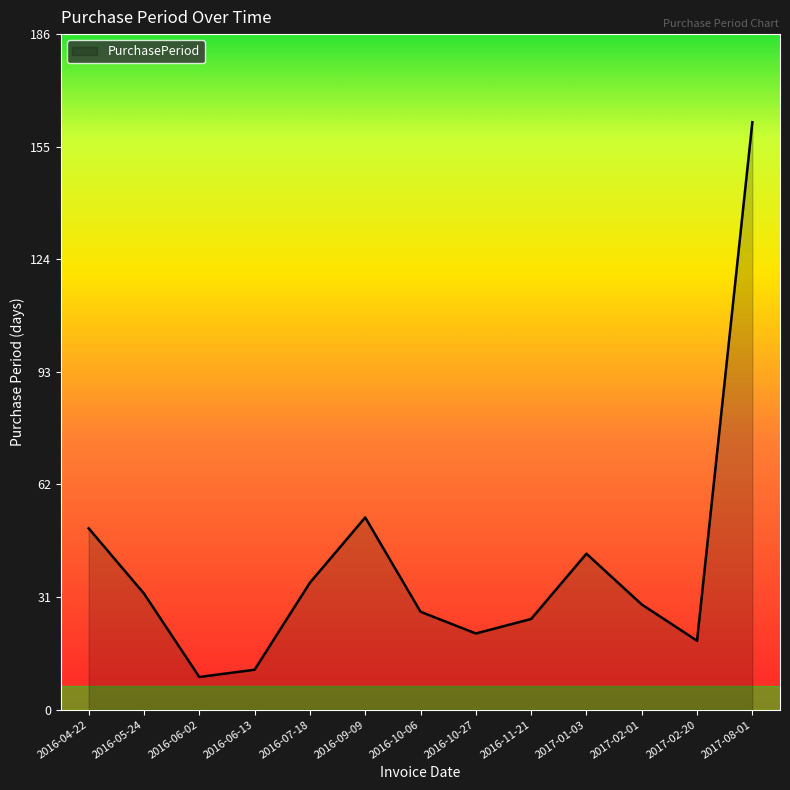

What is the difference between the maximum and minimum values?

153